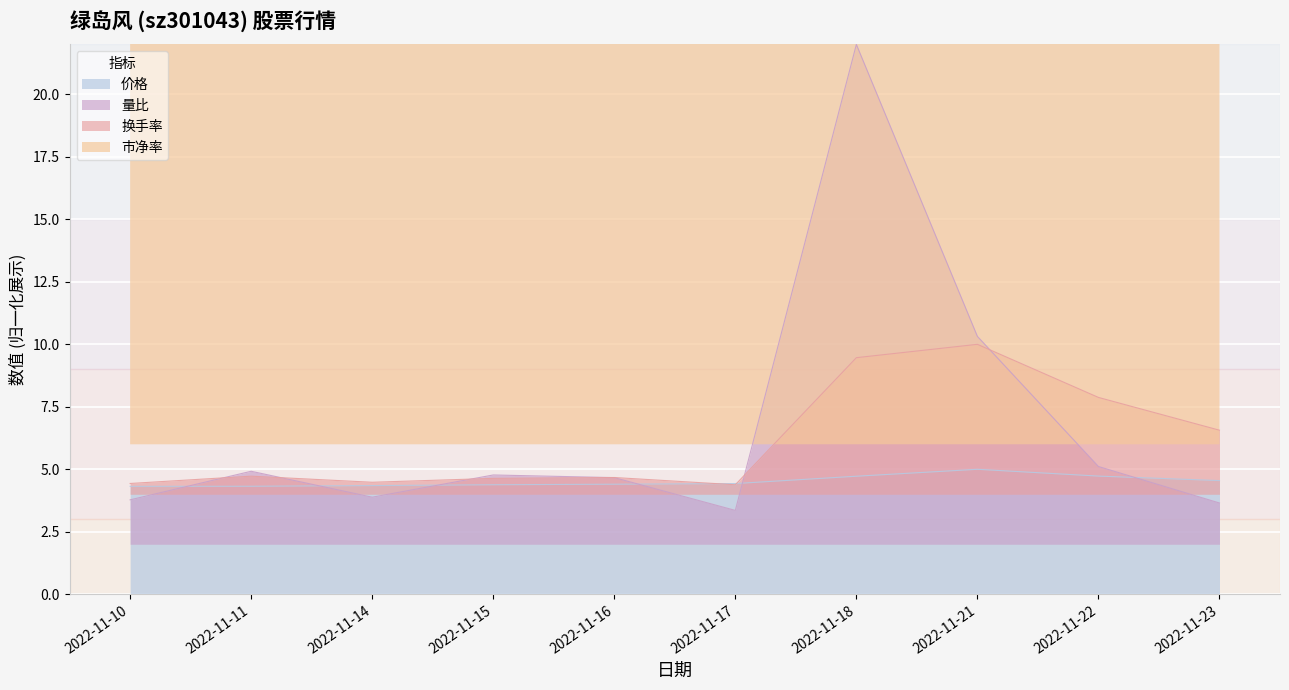

The value of 价格 at 2022-11-17 is 4.4. True or false?

True